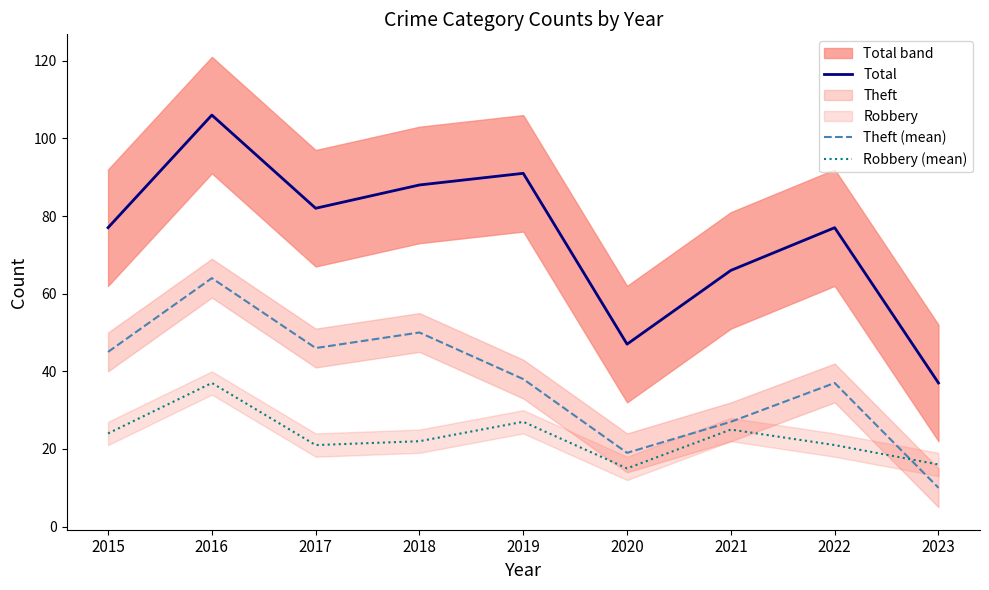

At which category is the sum across all series the highest?

2016